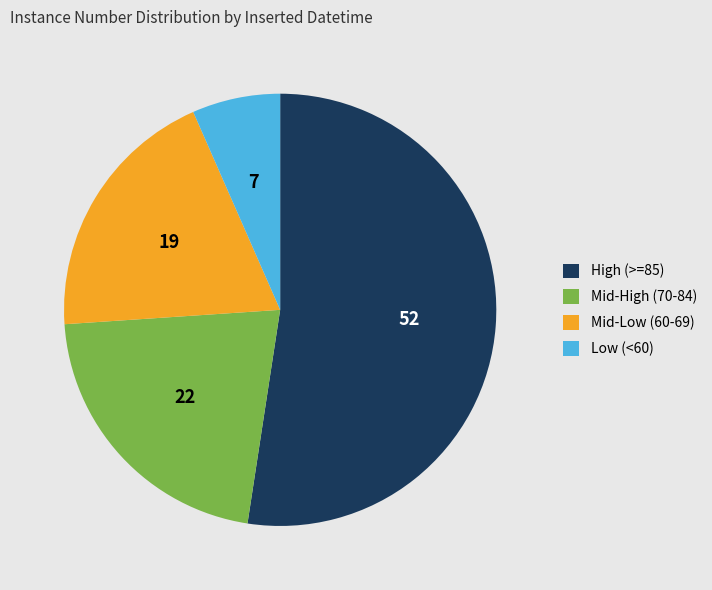

Is there a majority slice in this chart?

Yes